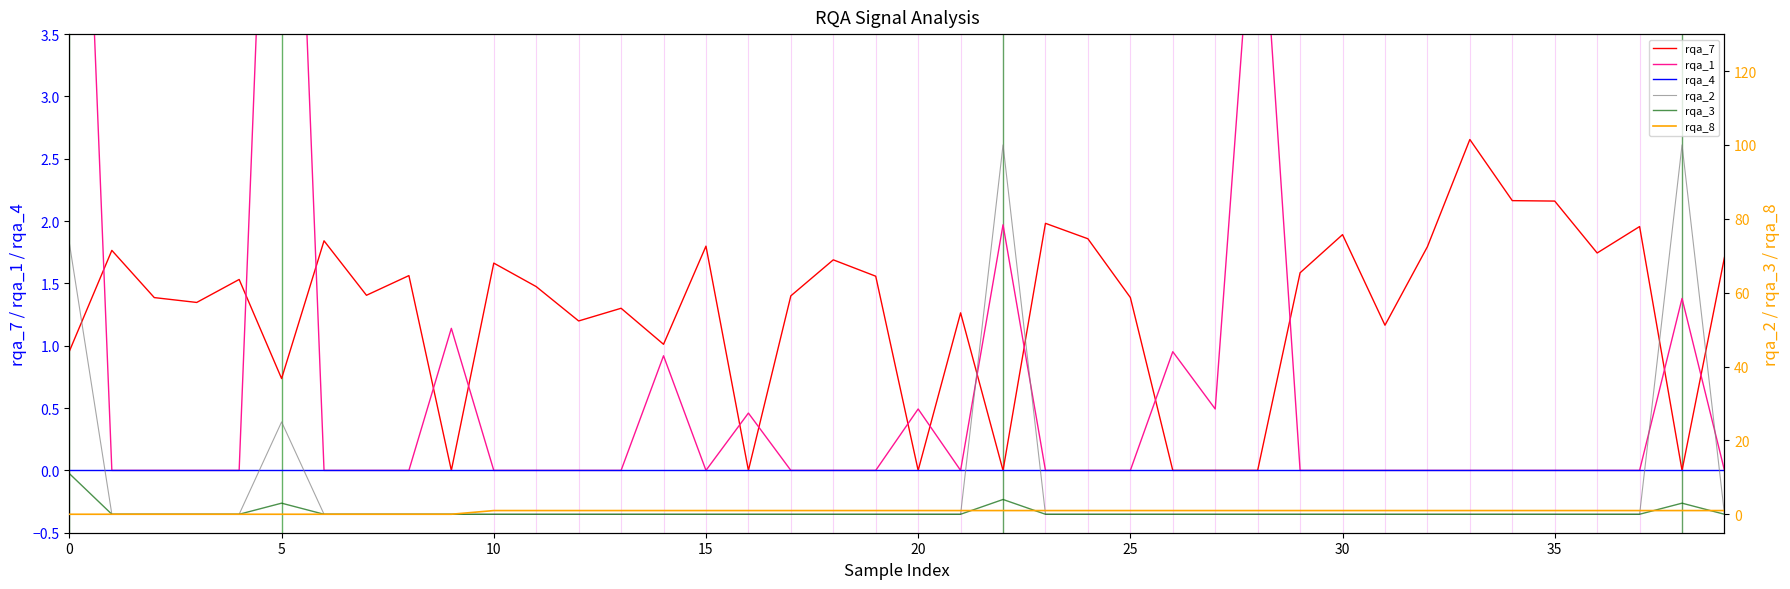

Reading left to right, list all the values displayed in this chart.

rqa_7: 1.0	1.8	1.4	1.3	1.5	0.7	1.8	1.4	1.6	0.0	1.7	1.5	1.2	1.3	1.0	1.8	0.0	1.4	1.7	1.6	0.0	1.3	0.0	2.0	1.9	1.4	0.0	-0.0	0.0	1.6	1.9	1.2	1.8	2.7	2.2	2.2	1.7	2.0	-0.0	1.7
rqa_1: 8.5	0.0	0.0	0.0	0.0	8.7	0.0	0.0	0.0	1.1	0.0	0.0	0.0	0.0	0.9	0.0	0.5	0.0	0.0	0.0	0.5	0.0	2.0	0.0	0.0	0.0	1.0	0.5	5.1	0.0	0.0	0.0	0.0	0.0	0.0	0.0	0.0	0.0	1.4	0.0
rqa_4: 0.0	0.0	0.0	0.0	0.0	0.0	0.0	0.0	0.0	0.0	0.0	0.0	0.0	0.0	0.0	0.0	0.0	0.0	0.0	0.0	0.0	0.0	0.0	0.0	0.0	0.0	0.0	0.0	0.0	0.0	0.0	0.0	0.0	0.0	0.0	0.0	0.0	0.0	0.0	0.0
rqa_2: 73.3	0.0	0.0	0.0	0.0	25.0	0.0	0.0	0.0	0.0	0.0	0.0	0.0	0.0	0.0	0.0	0.0	0.0	0.0	0.0	0.0	0.0	100.0	0.0	0.0	0.0	0.0	0.0	0.0	0.0	0.0	0.0	0.0	0.0	0.0	0.0	0.0	0.0	100.0	0.0
rqa_3: 11.0	0.0	0.0	0.0	0.0	3.0	0.0	0.0	0.0	0.0	0.0	0.0	0.0	0.0	0.0	0.0	0.0	0.0	0.0	0.0	0.0	0.0	4.0	0.0	0.0	0.0	0.0	0.0	0.0	0.0	0.0	0.0	0.0	0.0	0.0	0.0	0.0	0.0	3.0	0.0
rqa_8: 0.0	0.0	0.0	0.0	0.0	0.0	0.0	0.0	0.0	0.0	1.0	1.0	1.0	1.0	1.0	1.0	1.0	1.0	1.0	1.0	1.0	1.0	1.0	1.0	1.0	1.0	1.0	1.0	1.0	1.0	1.0	1.0	1.0	1.0	1.0	1.0	1.0	1.0	1.0	1.0